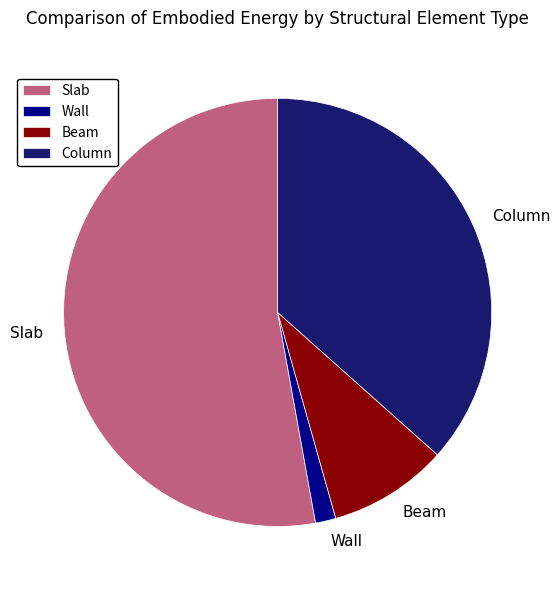

Which category has the smallest portion of the pie?

Wall